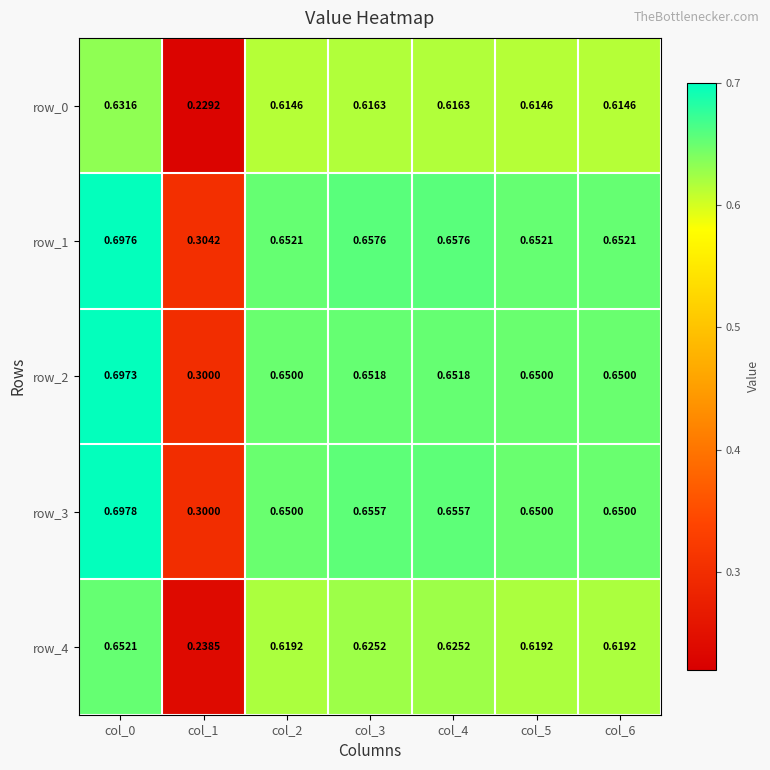

At how many categories does at least one series exceed 0?

7